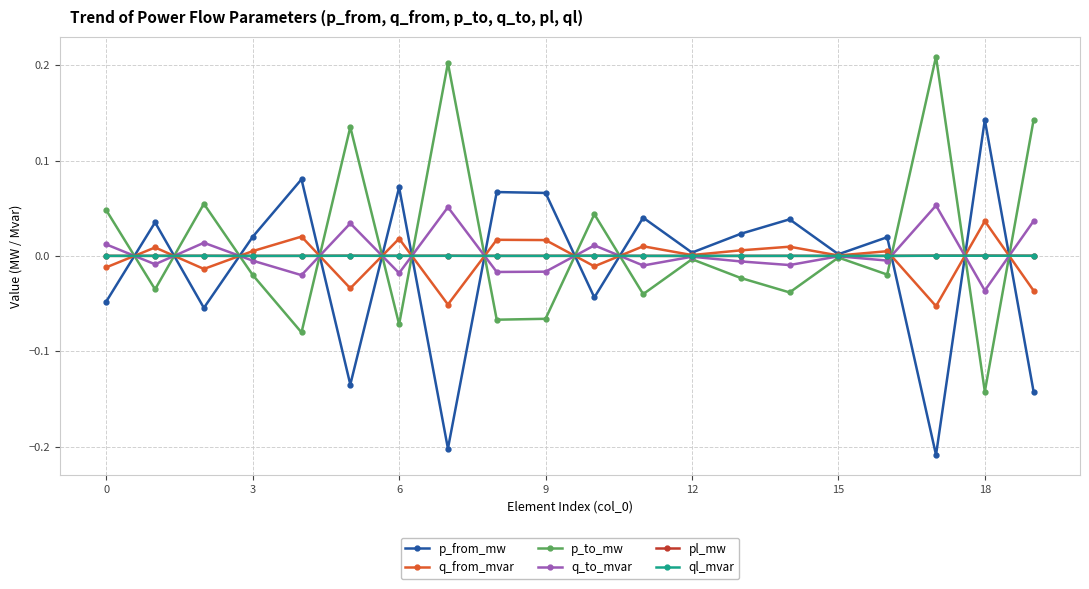

How many interior local peaks does the p_to_mw series have?

7